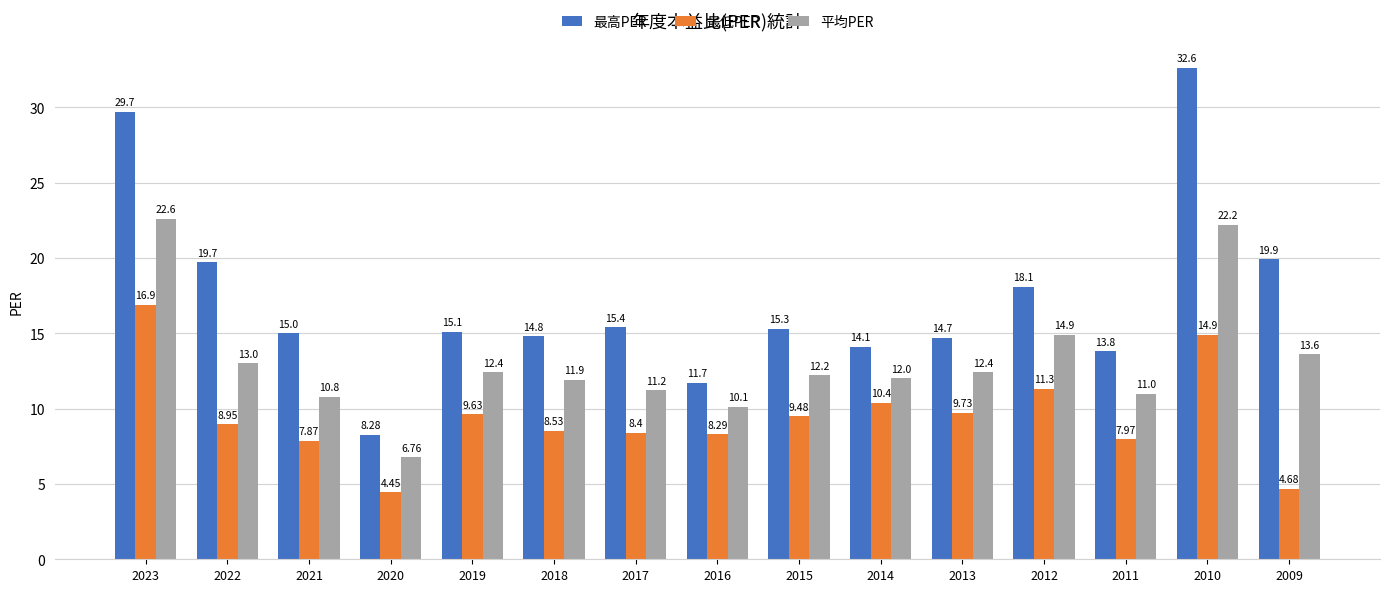

What is the difference between the highest and lowest values at 2017?

7.0